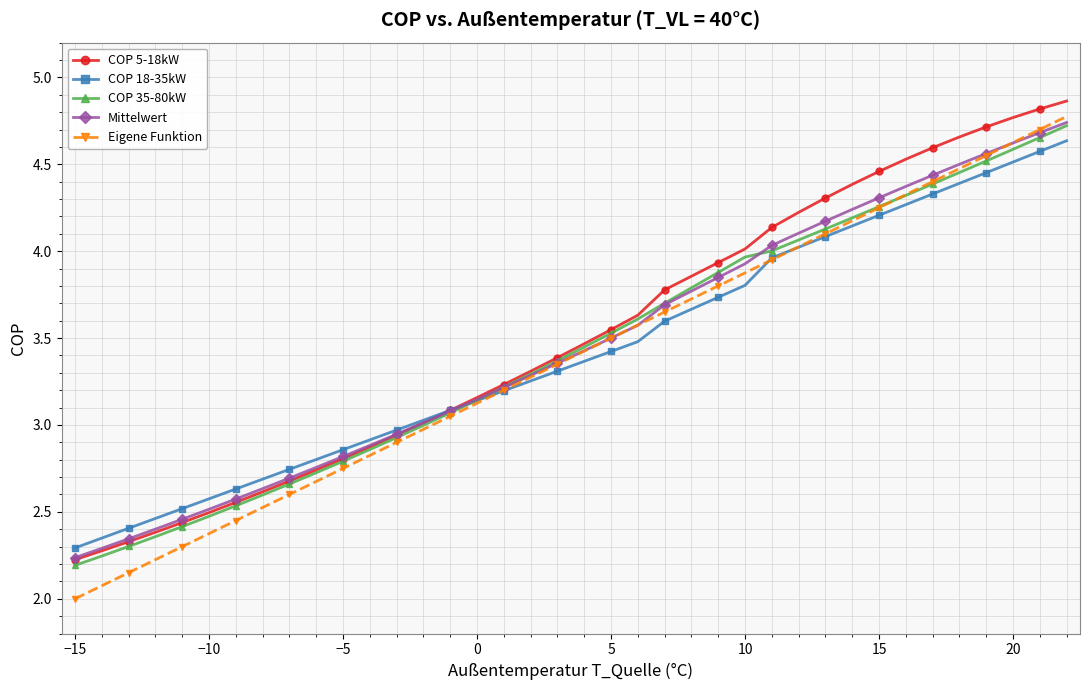

What is the smallest value displayed?

2.0